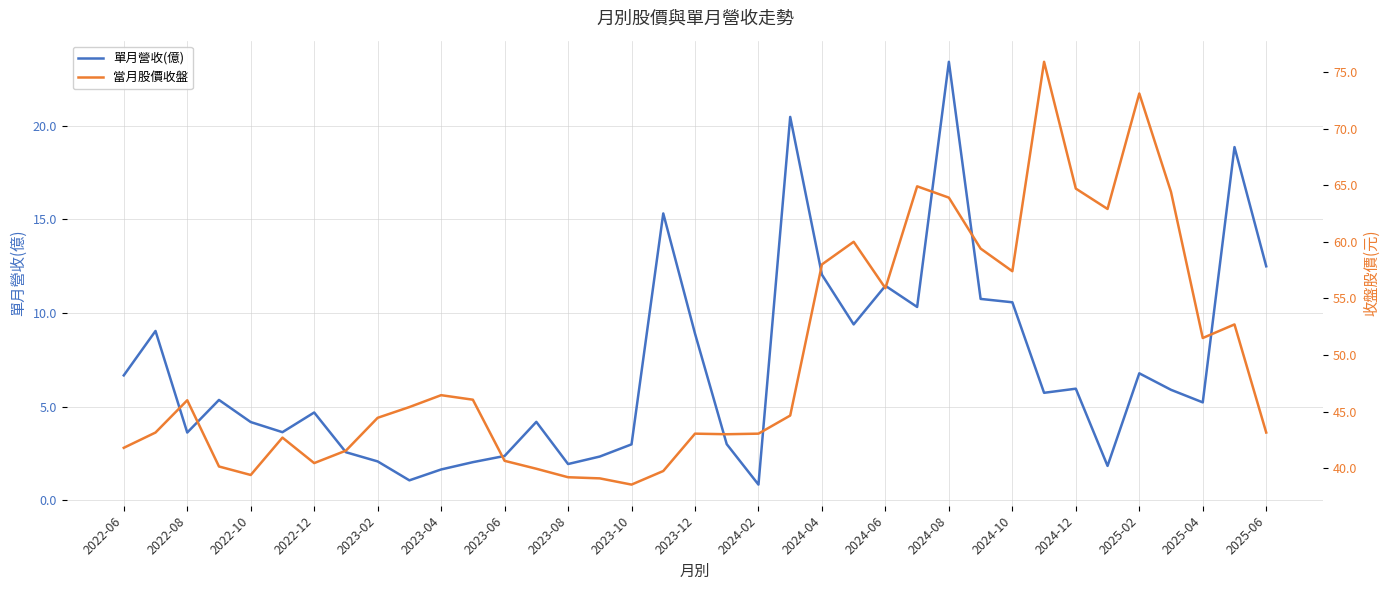

At how many categories does at least one series exceed 40?

31